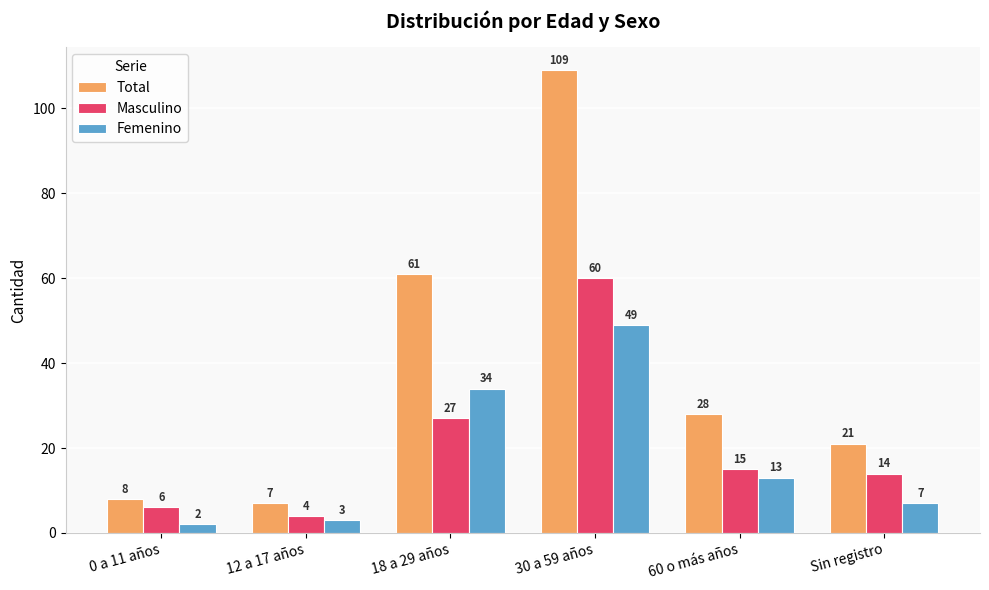

At which label is Total closest to 58?

18 a 29 años